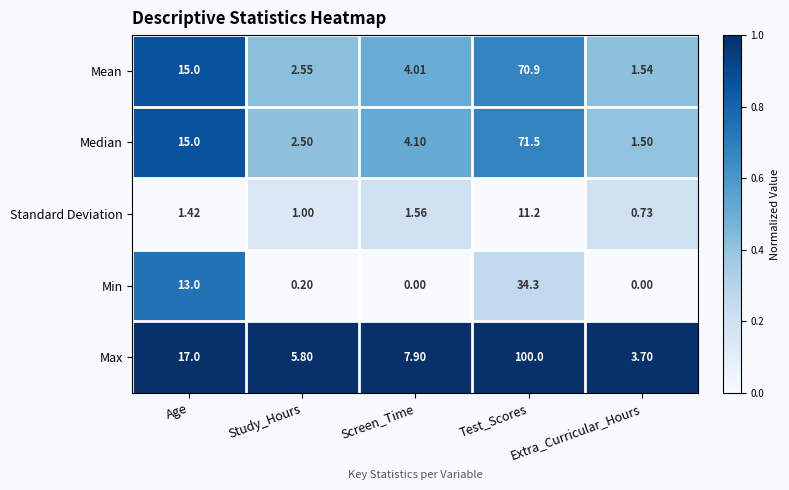

At which category is the sum across all series the highest?

Test_Scores